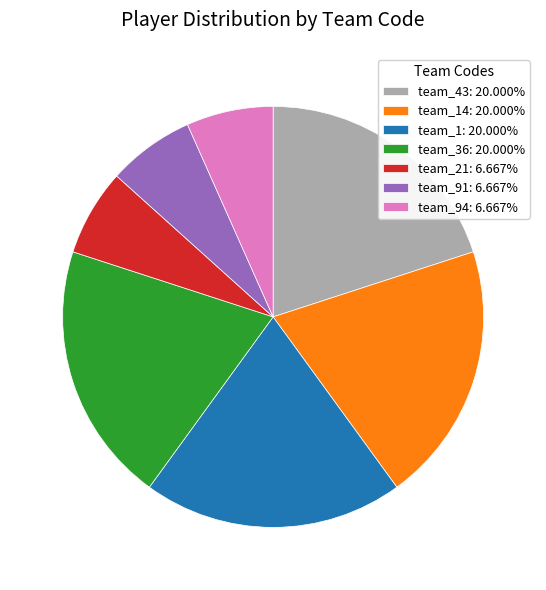

Do team_14: 20.000% and team_1: 20.000% together represent more than half of the pie?

No